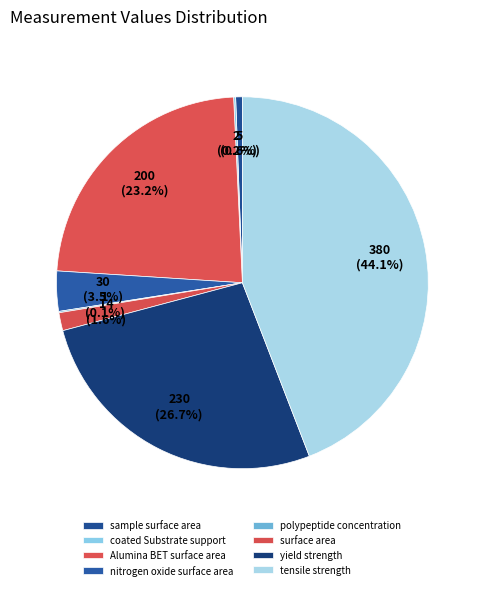

How many segments does this pie chart have?

8